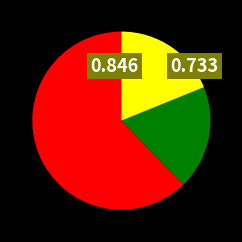

Does any single category account for the majority?

Yes